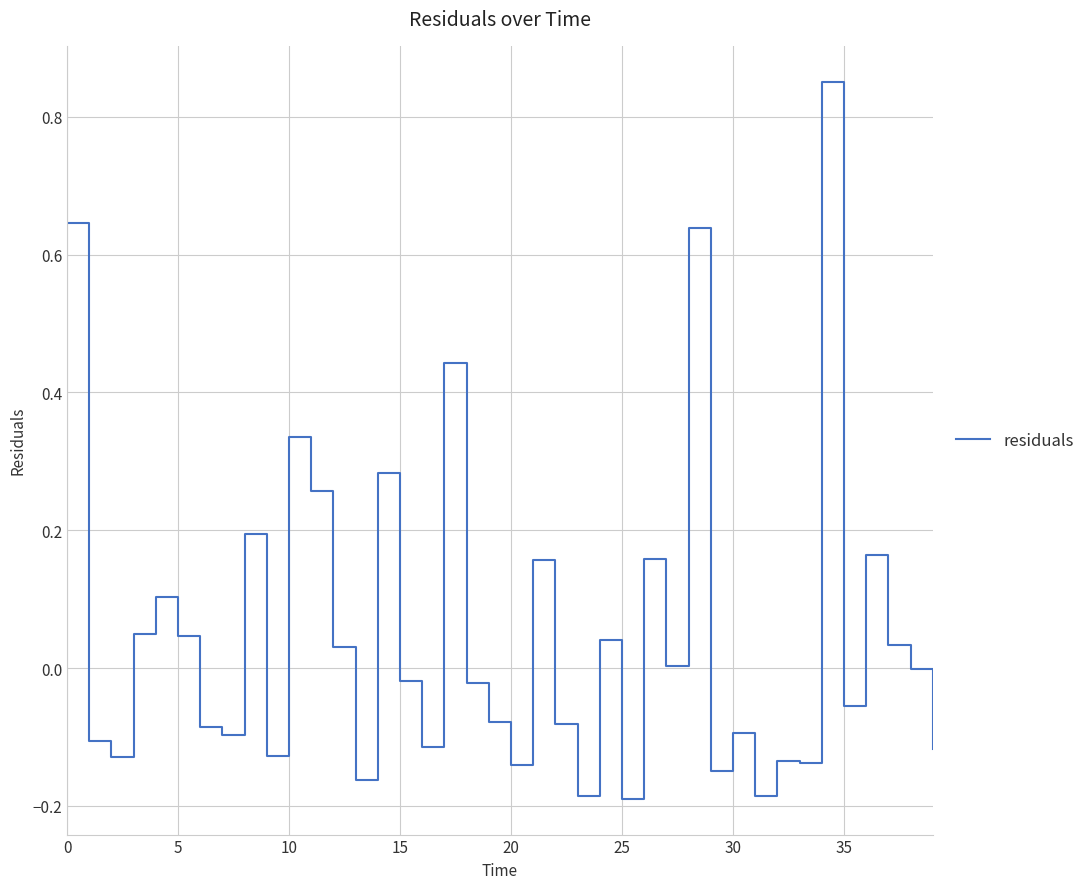

What is the difference between the maximum and minimum values?

1.0